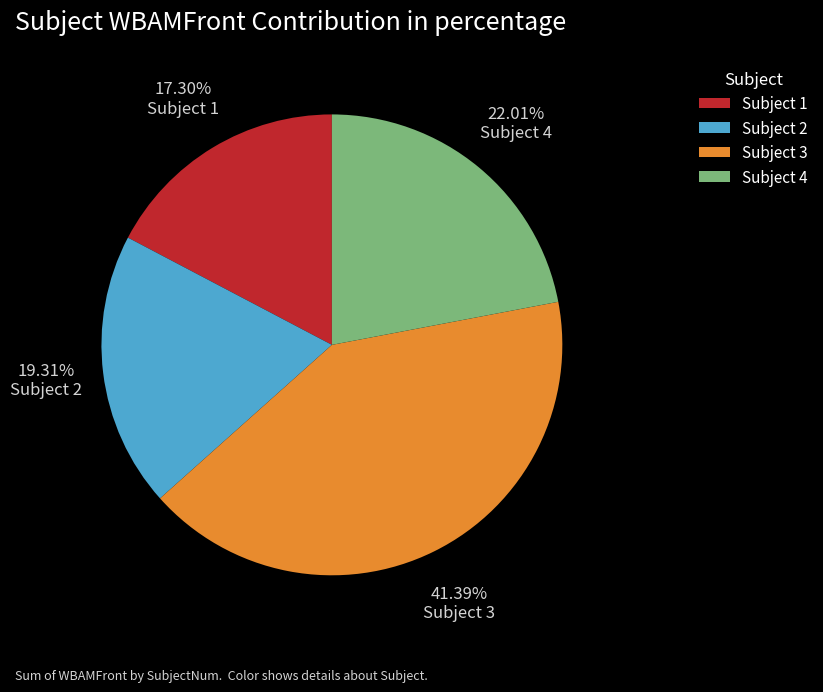

Rank the categories by value from lowest to highest.

Subject 1, Subject 2, Subject 4, Subject 3